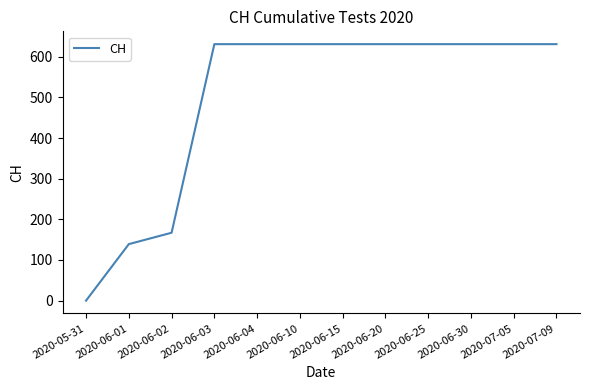

Reading left to right, what are all the values shown in this chart?

0	139	167	631	631	631	631	631	631	631	631	631